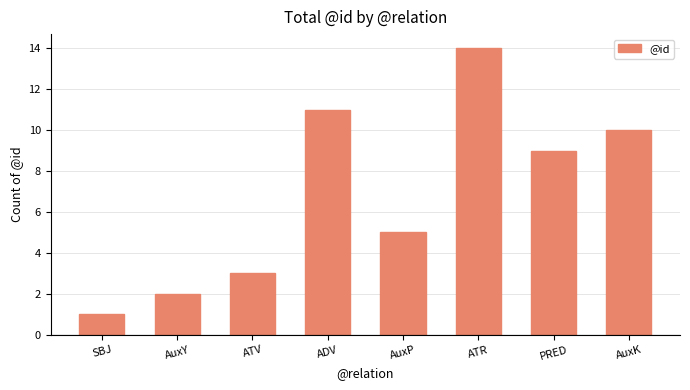

Does the chart contain stacked bars?

No